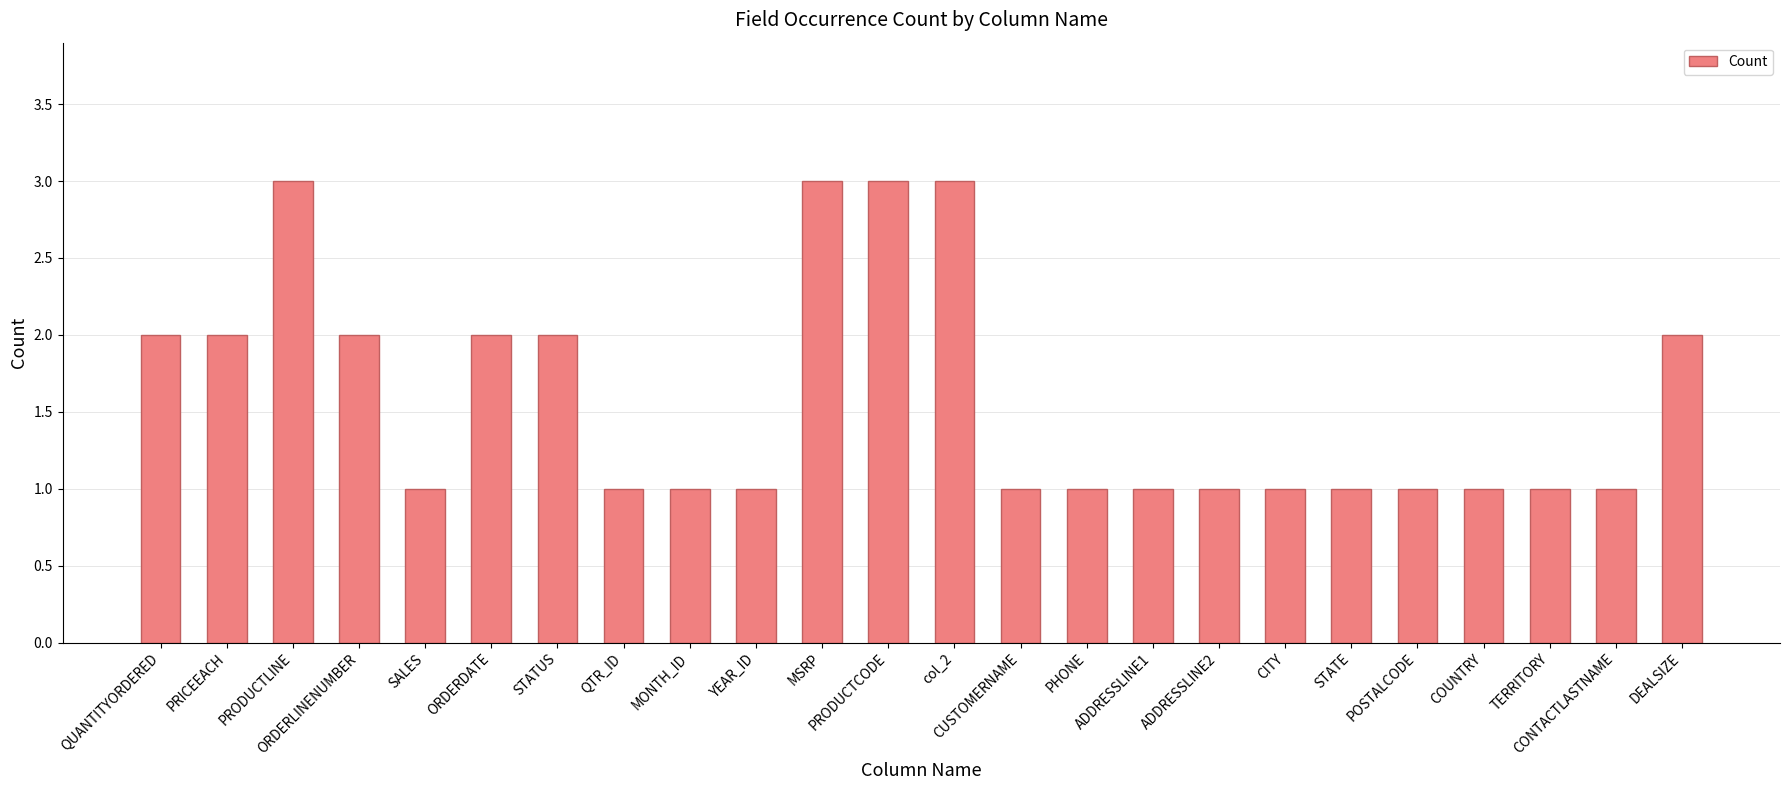

Is it true that the value at PRODUCTCODE is 5?

False